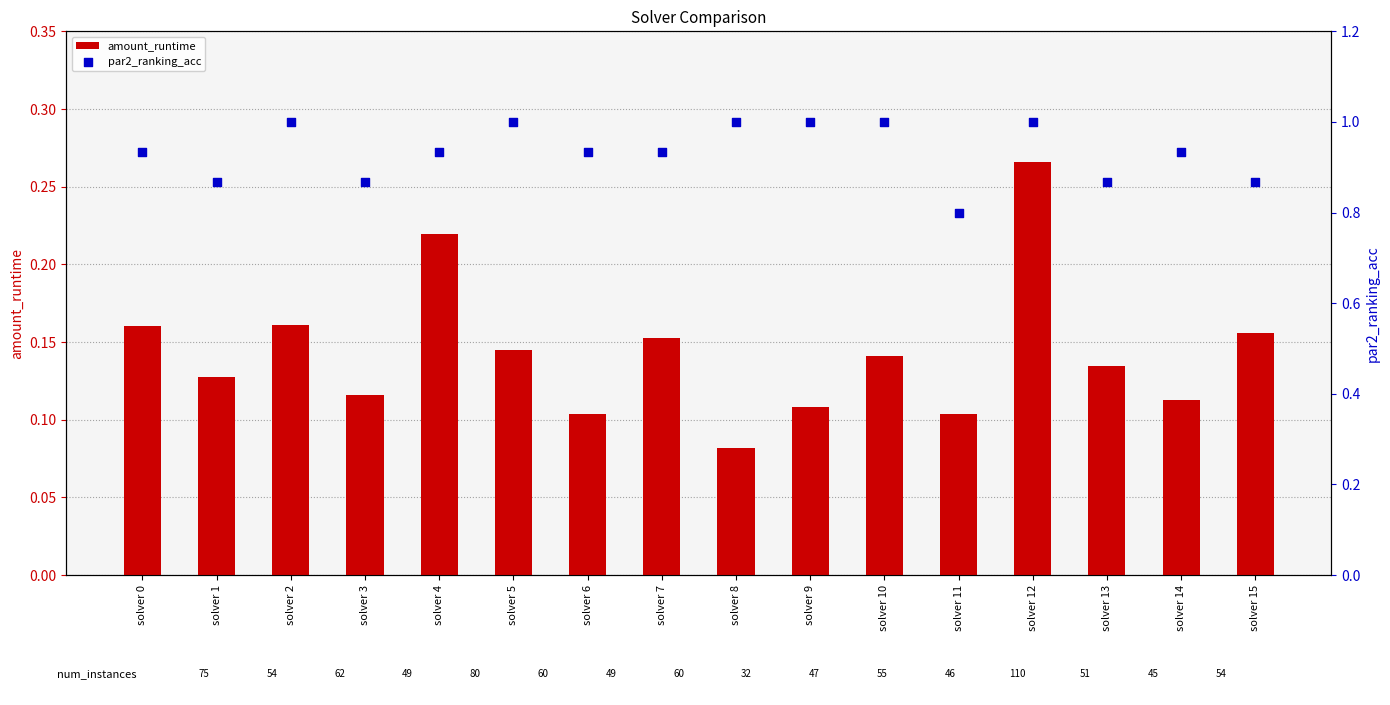

What are all the series names shown in the legend?

amount_runtime, par2_ranking_acc